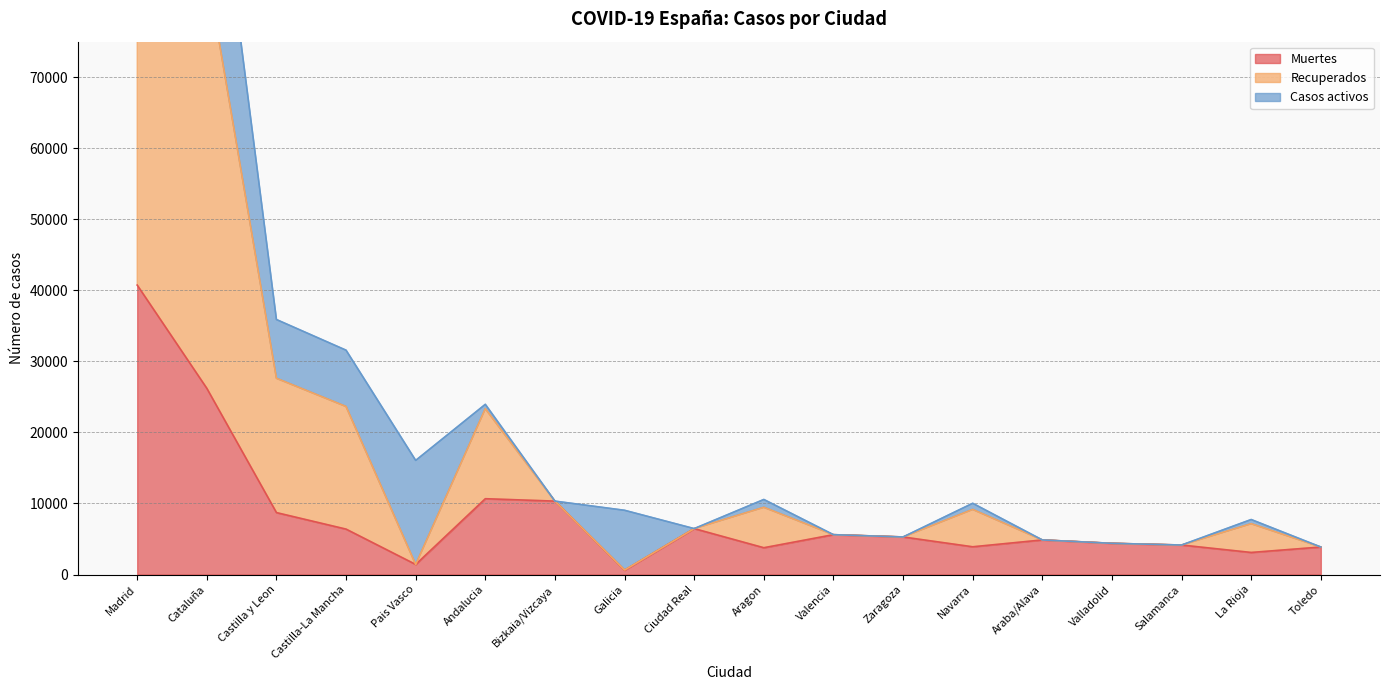

What is the smallest value displayed?

604